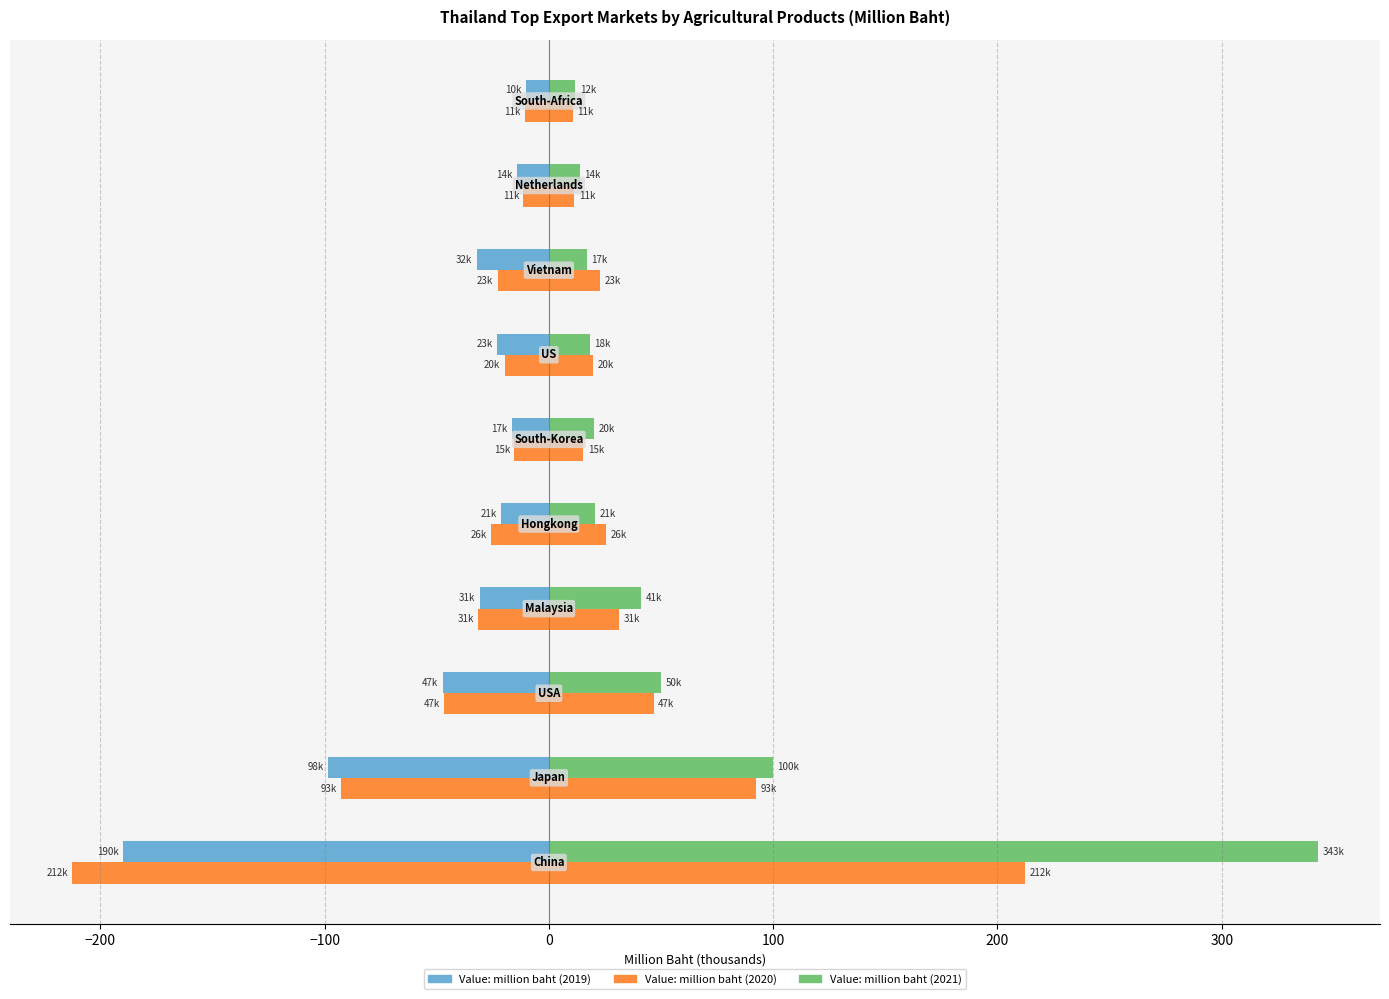

Are the bars grouped side by side (vs. stacked)?

Yes